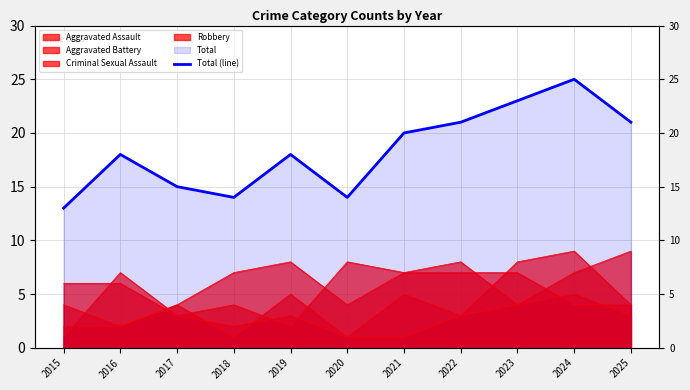

What is the change in value from 2018 to 2023?

+9